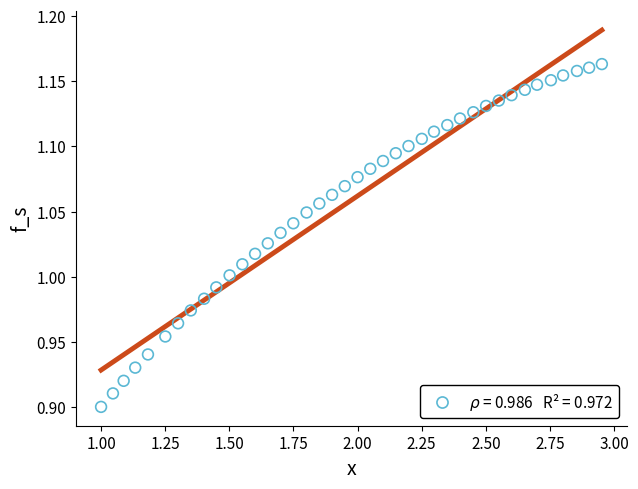

What is the range of Y values (max minus min)?

0.3